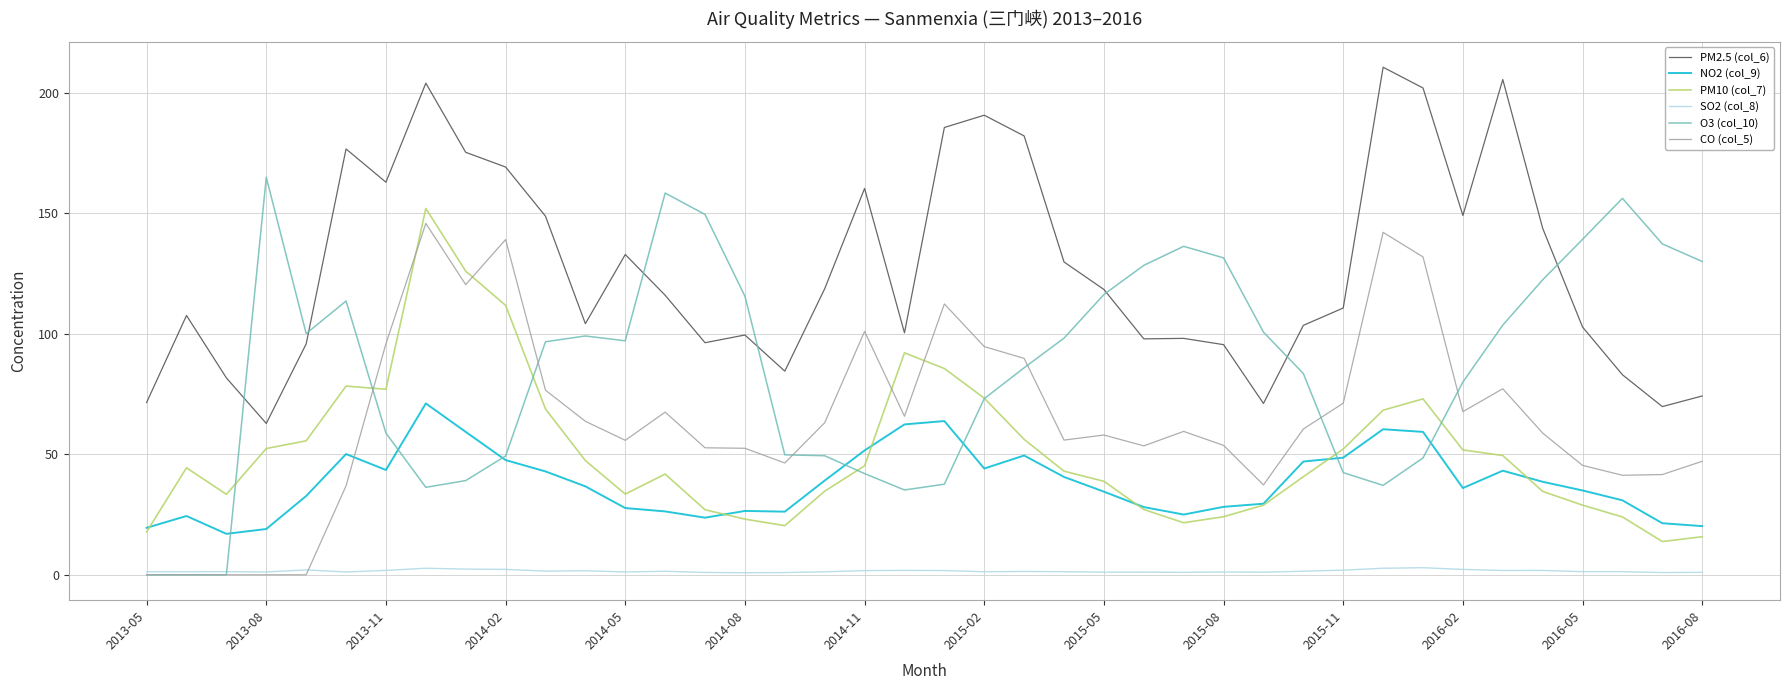

What is the greatest value displayed?

210.6